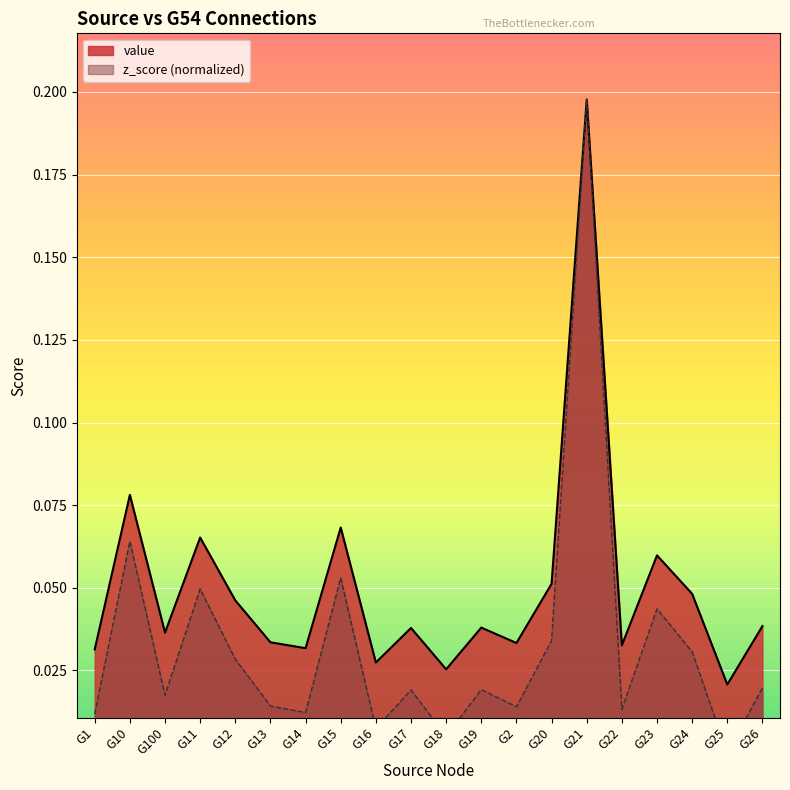

The value of value at G19 is 0.1. True or false?

False